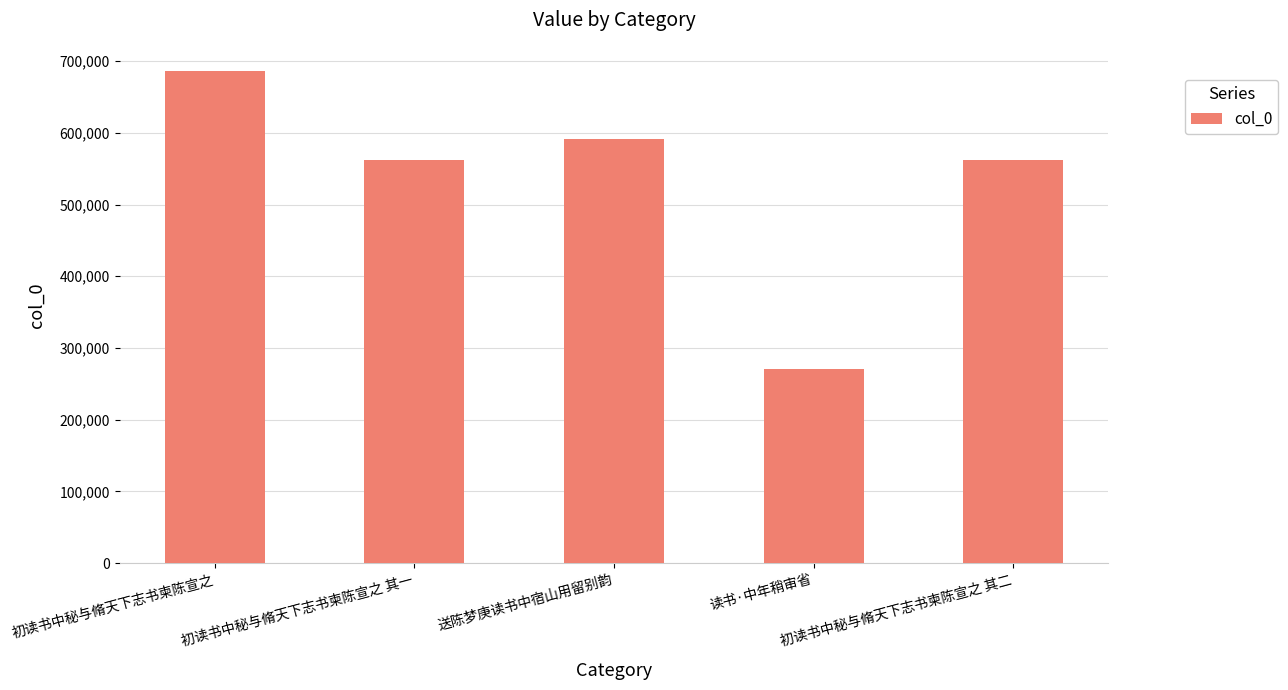

What is the value of the 5th bar from the left?

562582